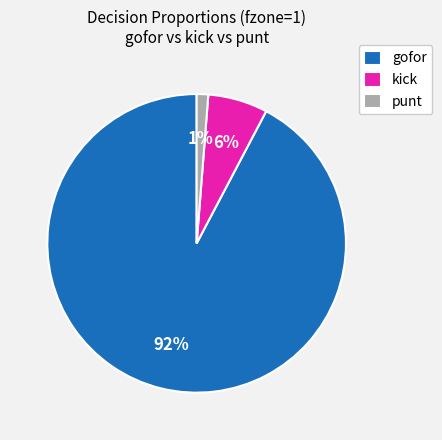

What is the largest slice in the pie chart?

gofor